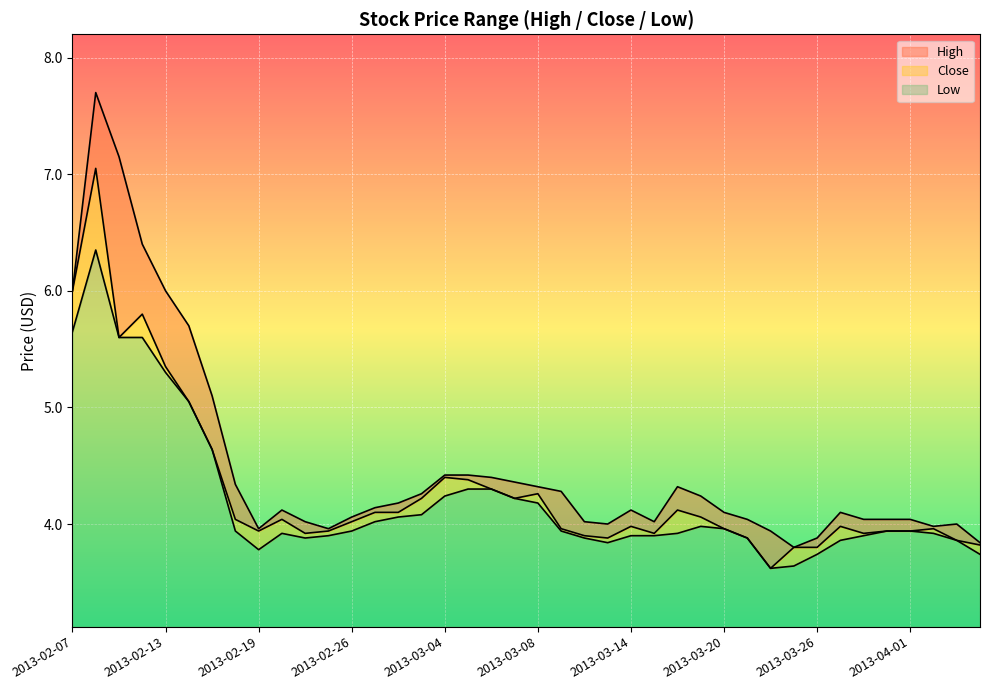

What position from the right is 2013-02-12?

37